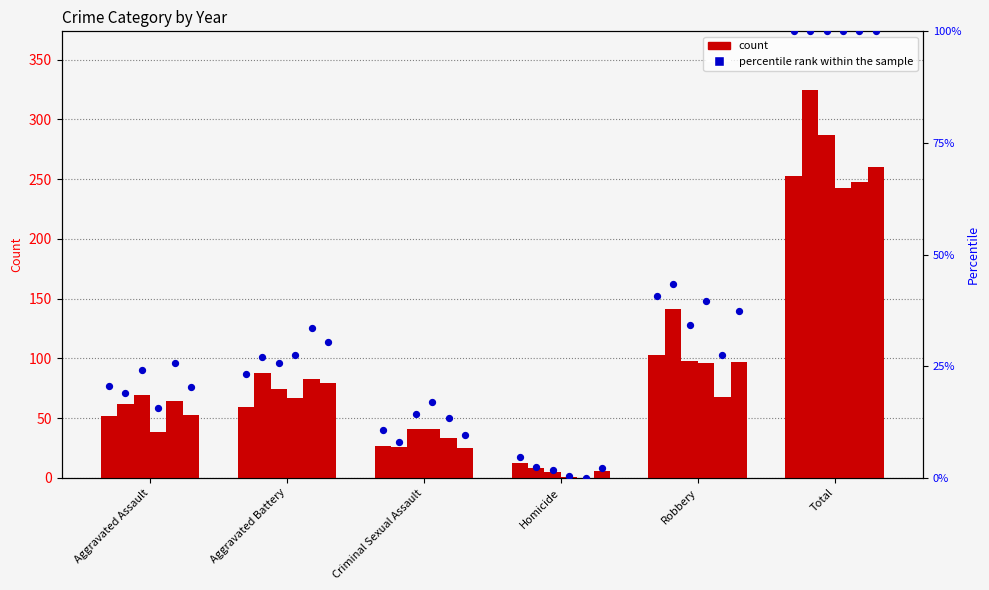

At how many categories does at least one series exceed 158?

1